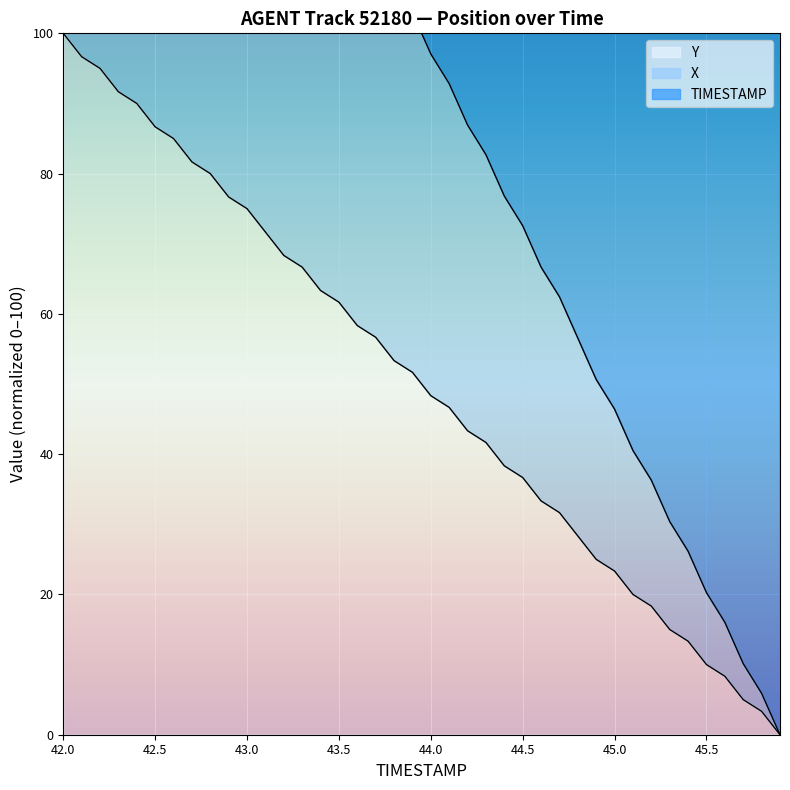

At which label does X reach its peak?

42.0